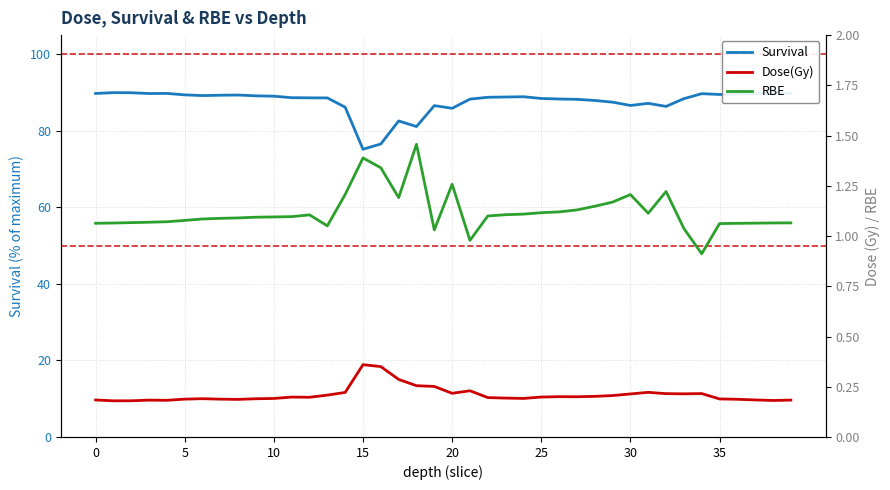

What is the maximum value for Dose(Gy)?

0.4